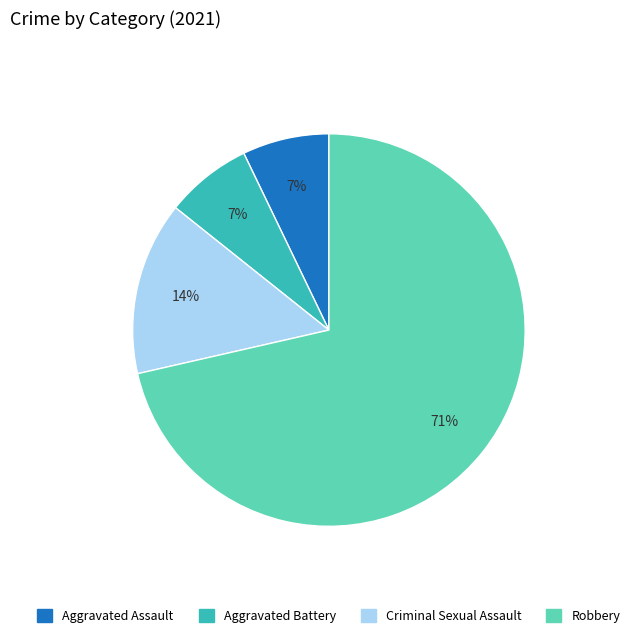

Count the number of slices in the pie.

4